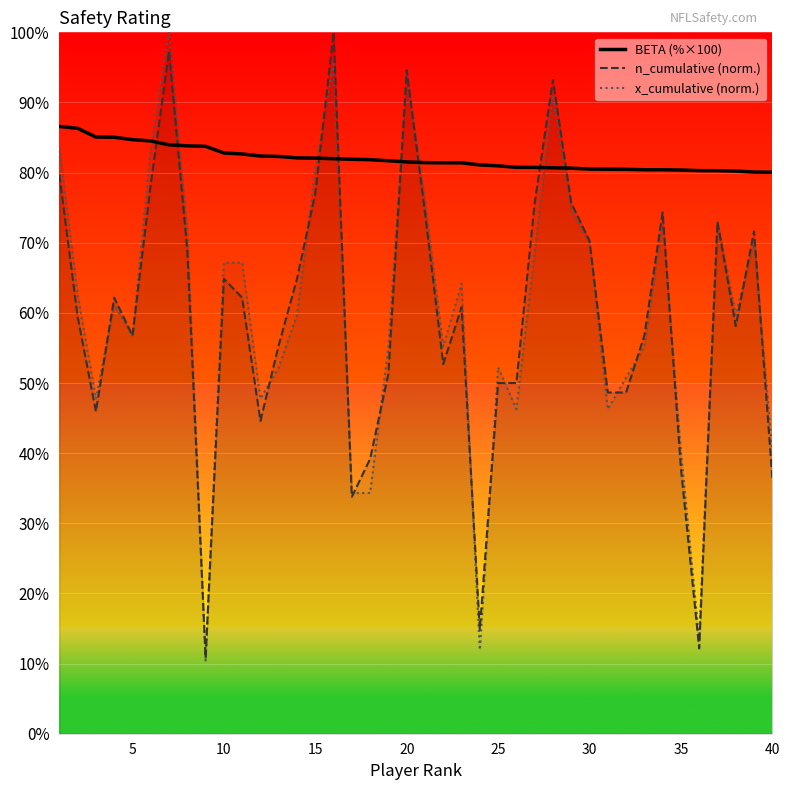

Does the chart display data point markers on the line(s)?

No